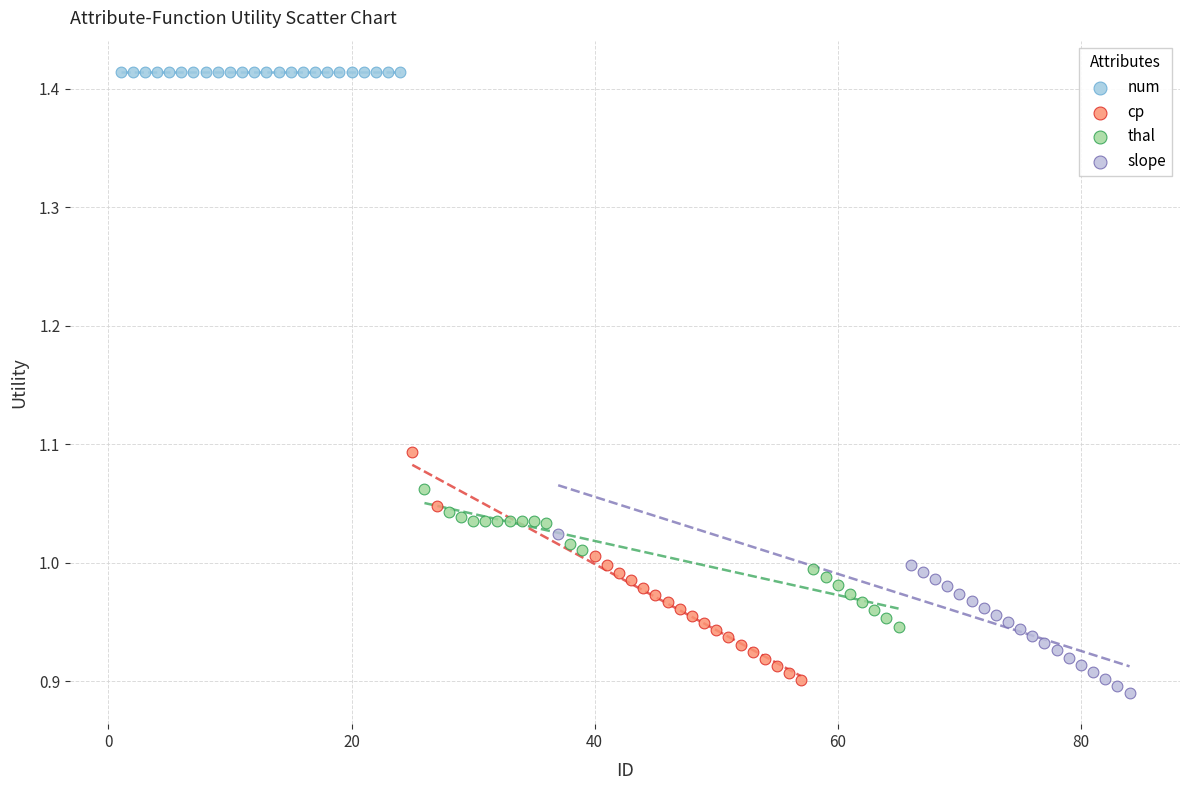

Which series contains the highest Y value?

num